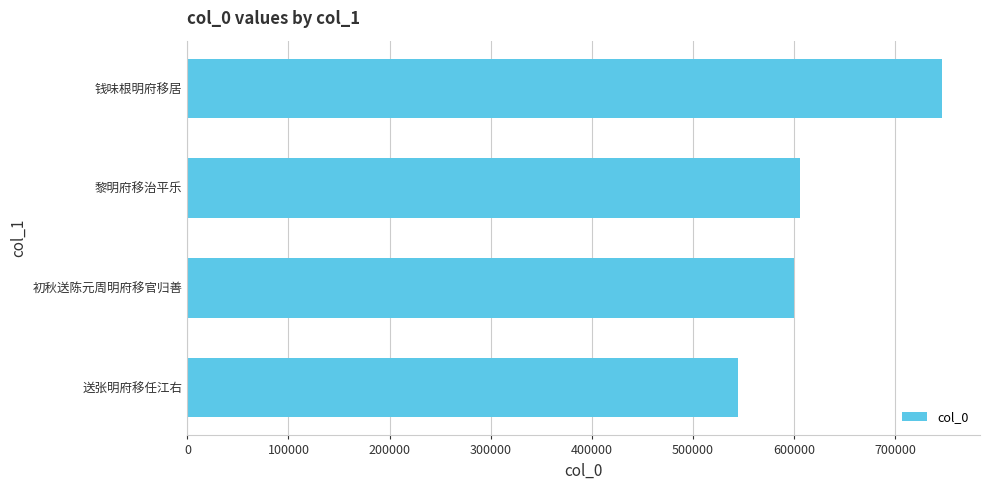

Is it true that the value at 送张明府移任江右 is 544760?

True